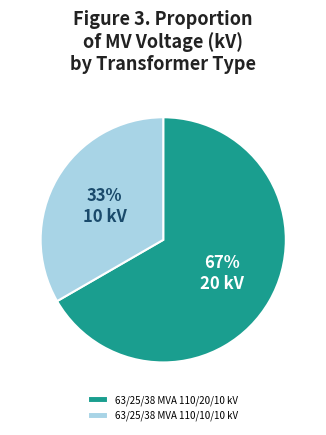

How many slices are in this pie chart?

2